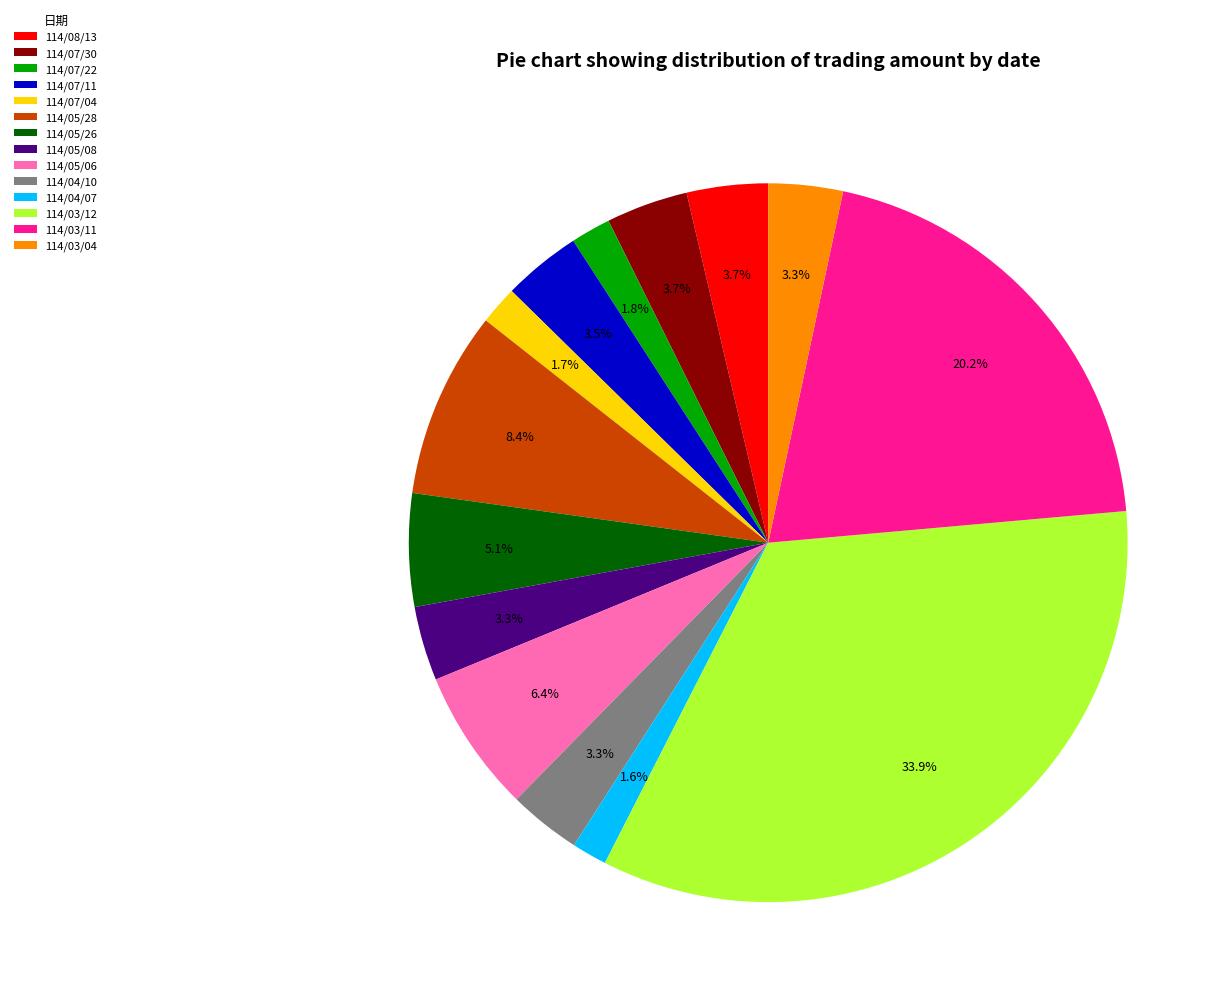

Does any single category account for the majority?

No